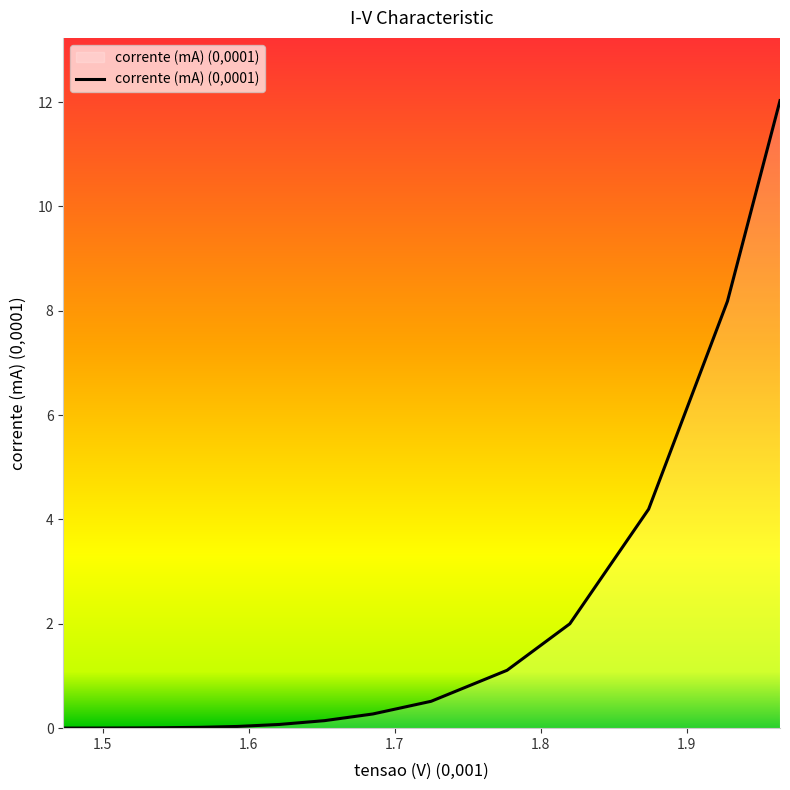

What is the greatest value displayed?

12.0